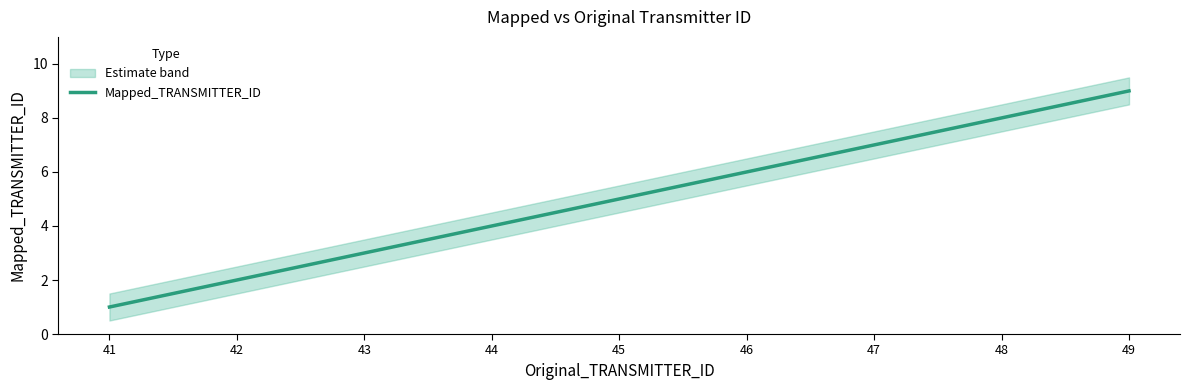

What is the difference between the second highest and minimum values?

7